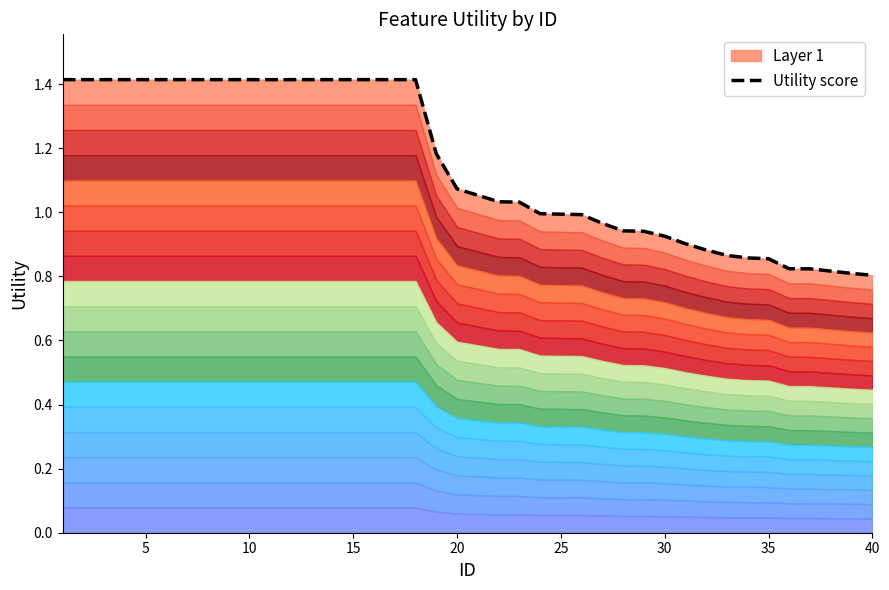

How many lines are shown in the chart?

1